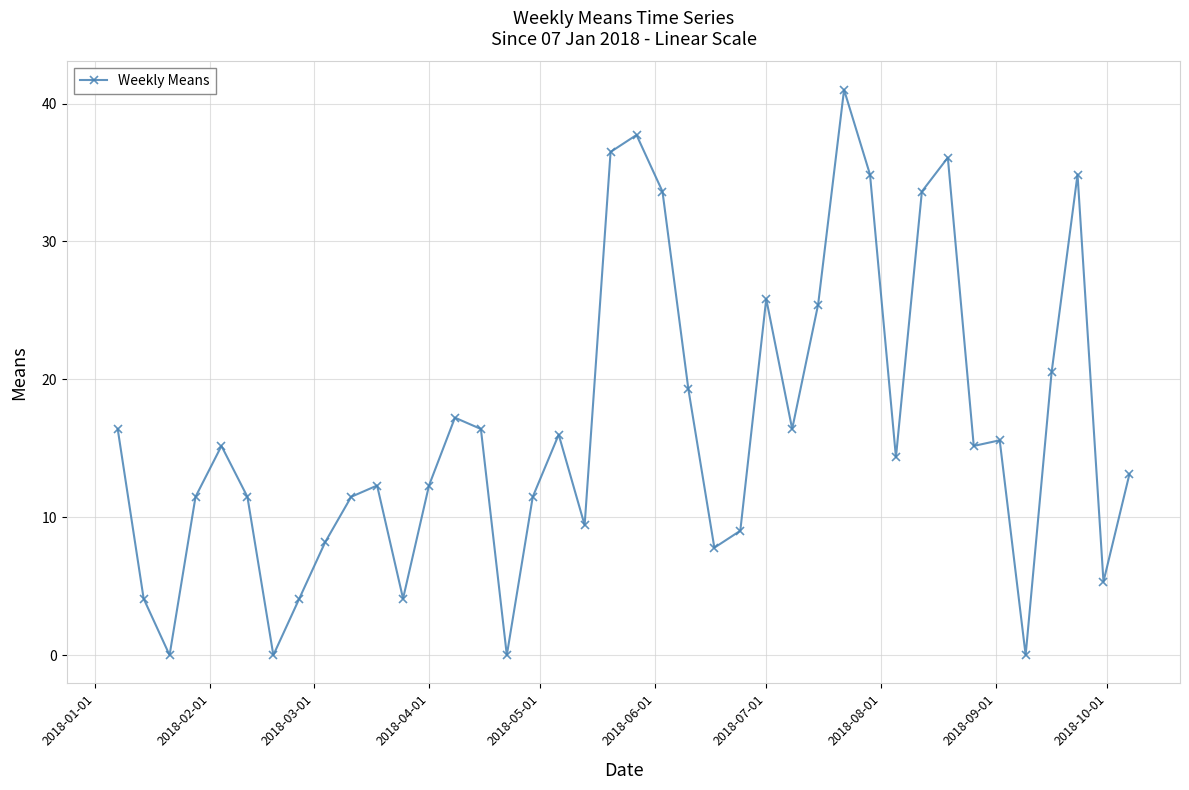

What is the difference between the maximum and second lowest values?

41.0